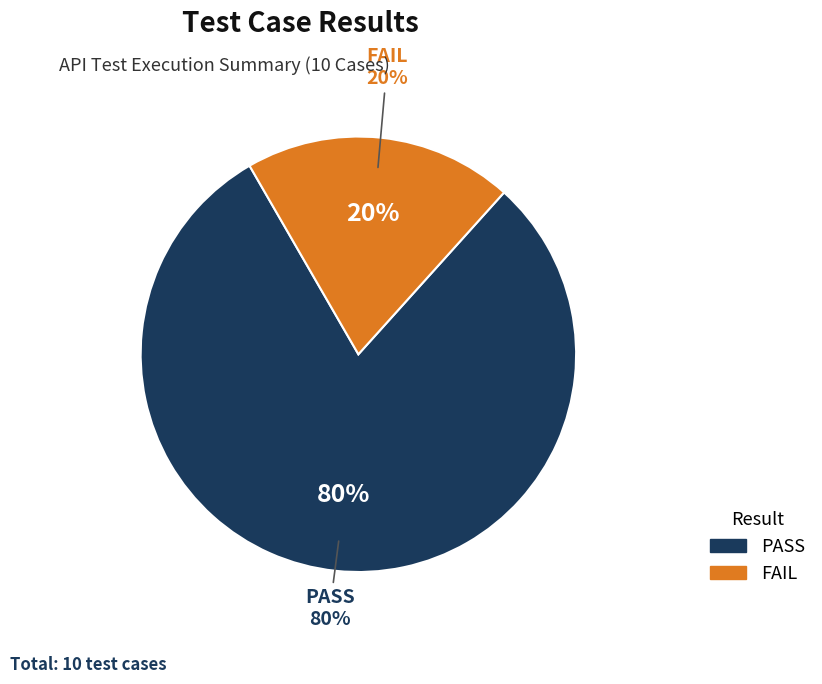

Which category has the biggest portion of the pie?

PASS